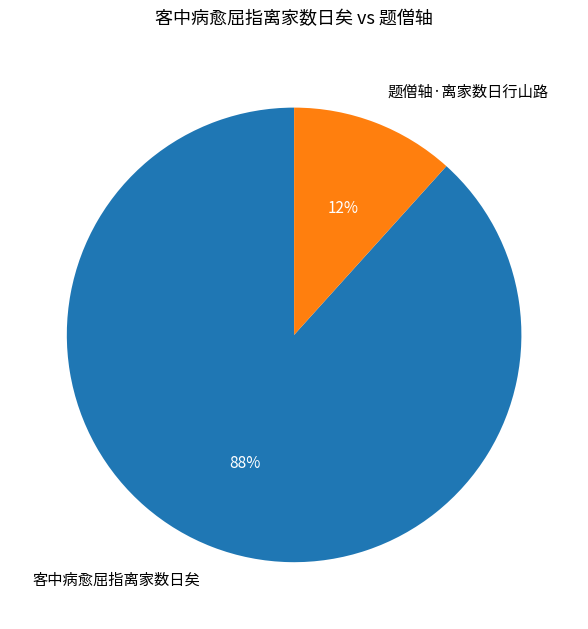

Combined, do 题僧轴·离家数日行山路 and 客中病愈屈指离家数日矣 account for over 50%?

Yes